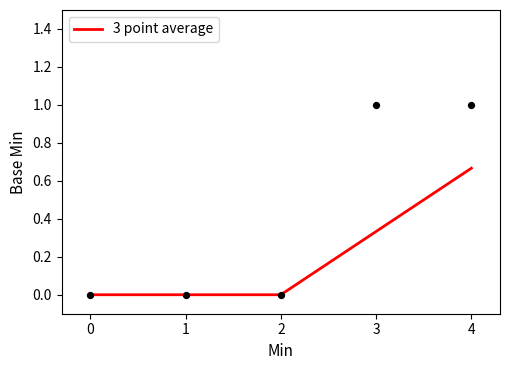

Which category has the highest value in the 3 point average series?

4